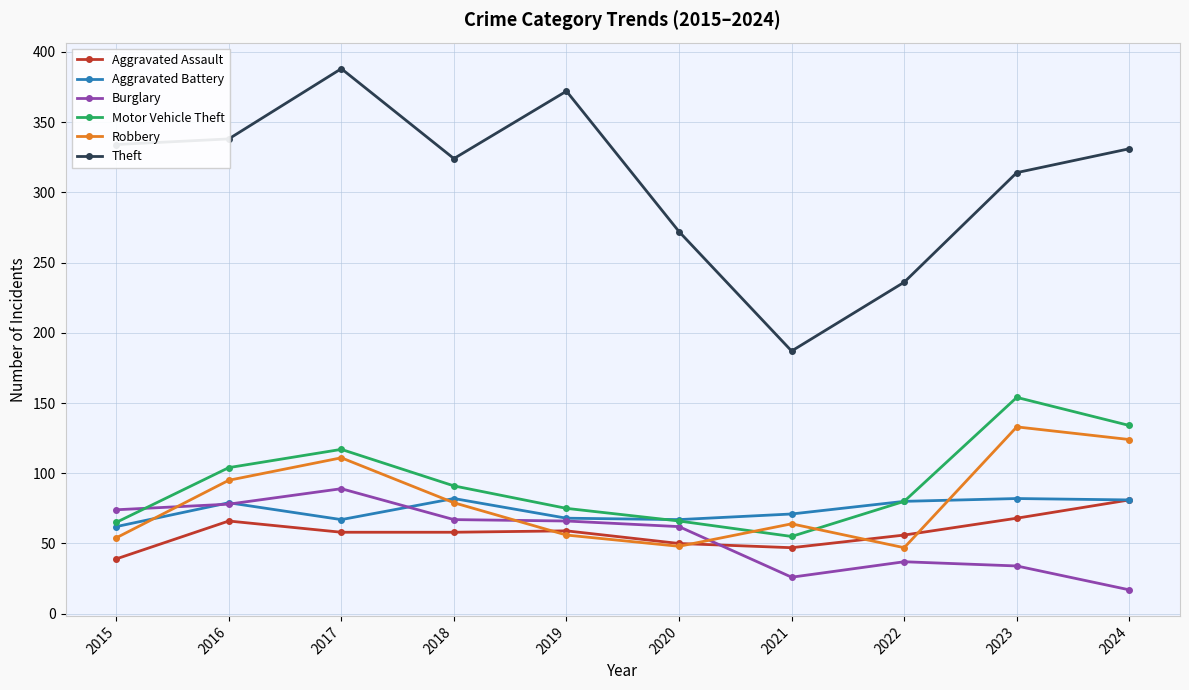

How many lines are shown in the chart?

6